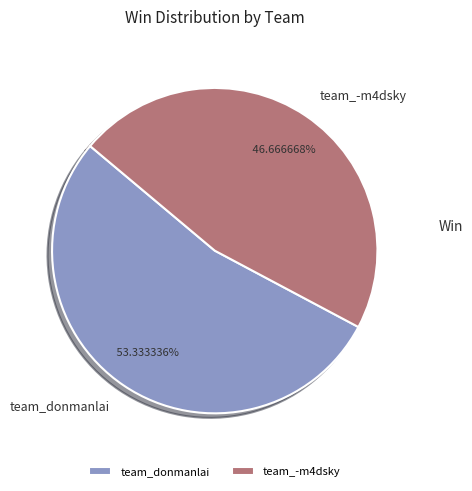

What is the ratio of the value at team_-m4dsky to the value at team_donmanlai?

0.9